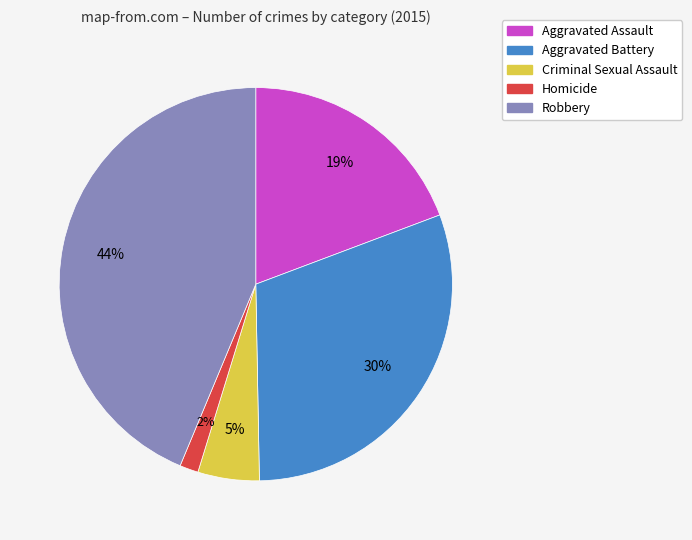

Do Robbery and Aggravated Assault together represent more than half of the pie?

Yes